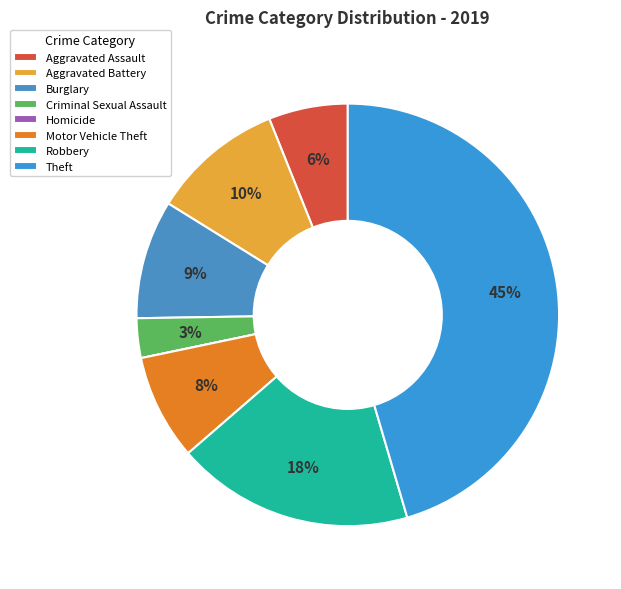

To the nearest percent, what is the difference between the Homicide and Aggravated Assault slice percentages?

6%